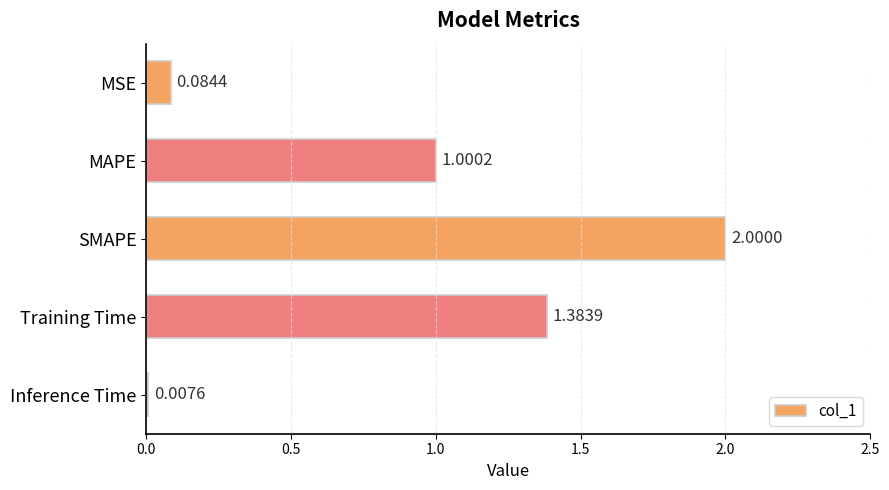

What is the label of the 3rd bar from the top?

SMAPE